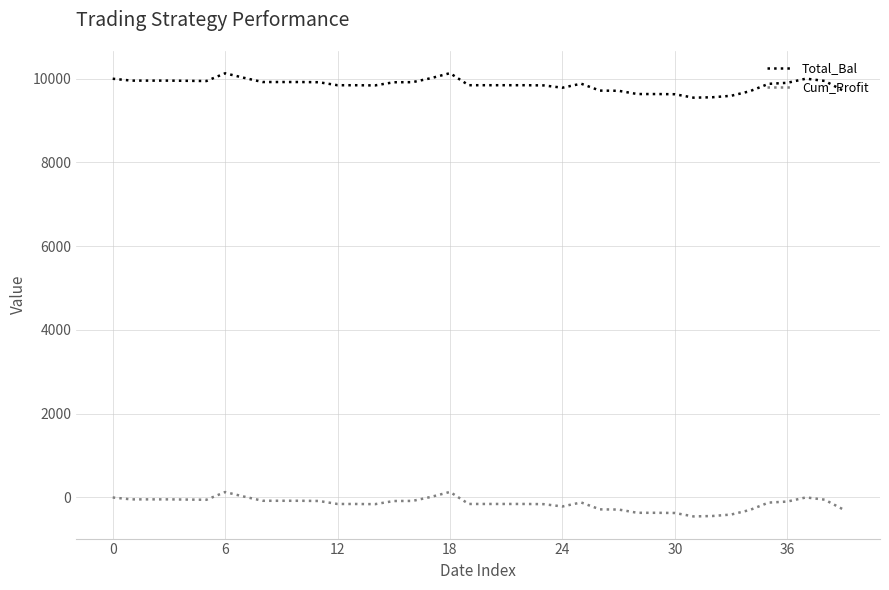

How many values in the Total_Bal series are below 9876?

20